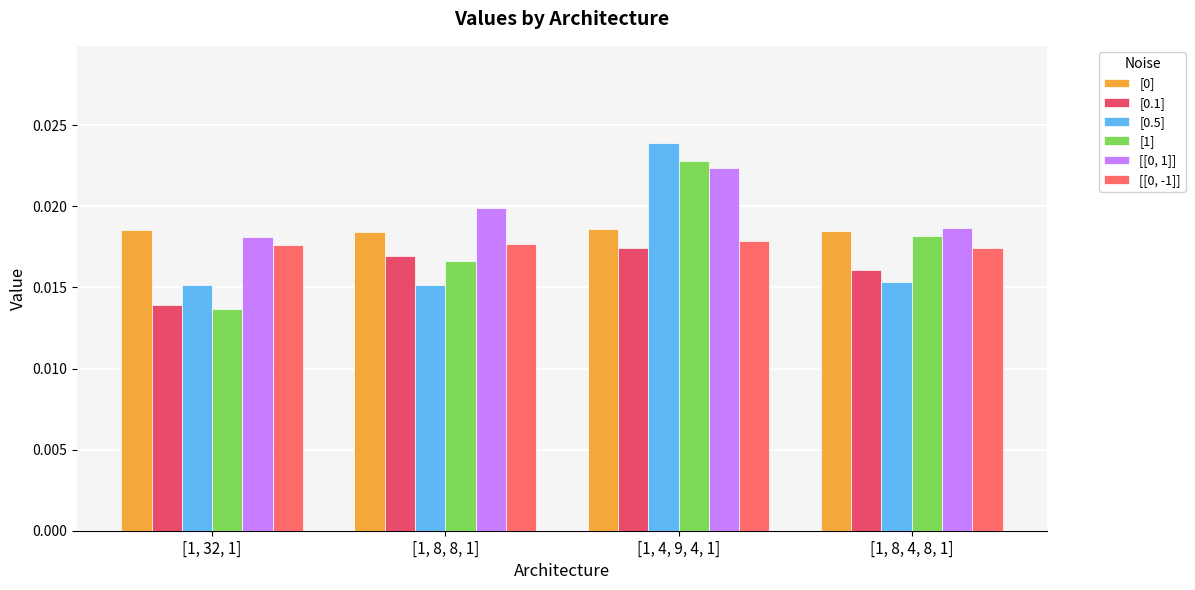

Which category has the lowest value in the [[0, 1]] series?

[1, 32, 1]